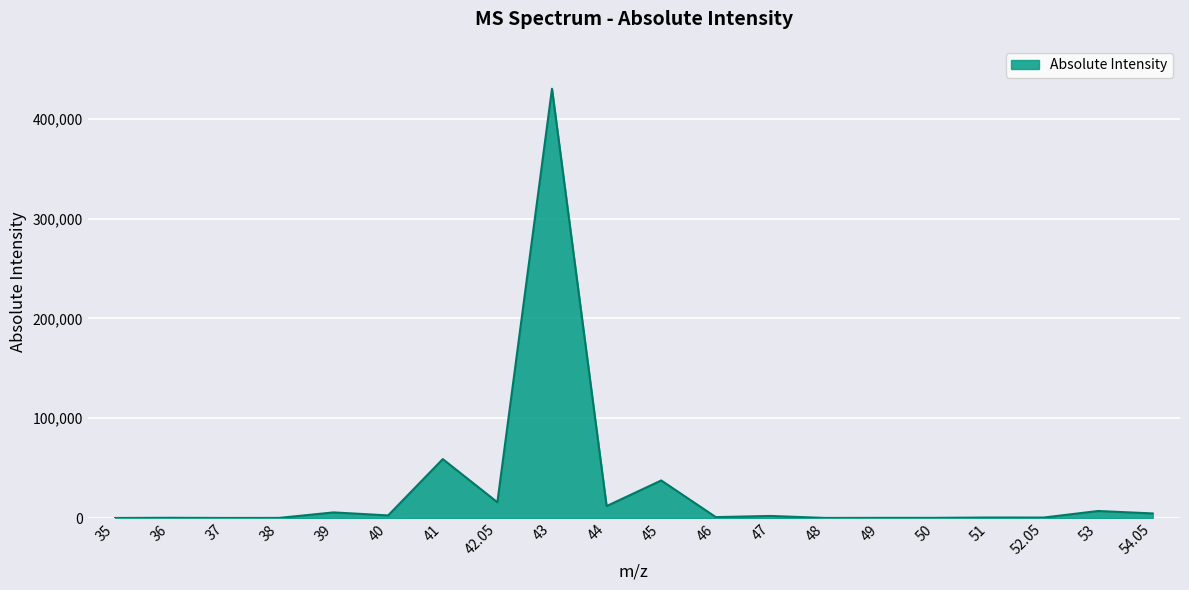

What is the greatest value displayed?

430031